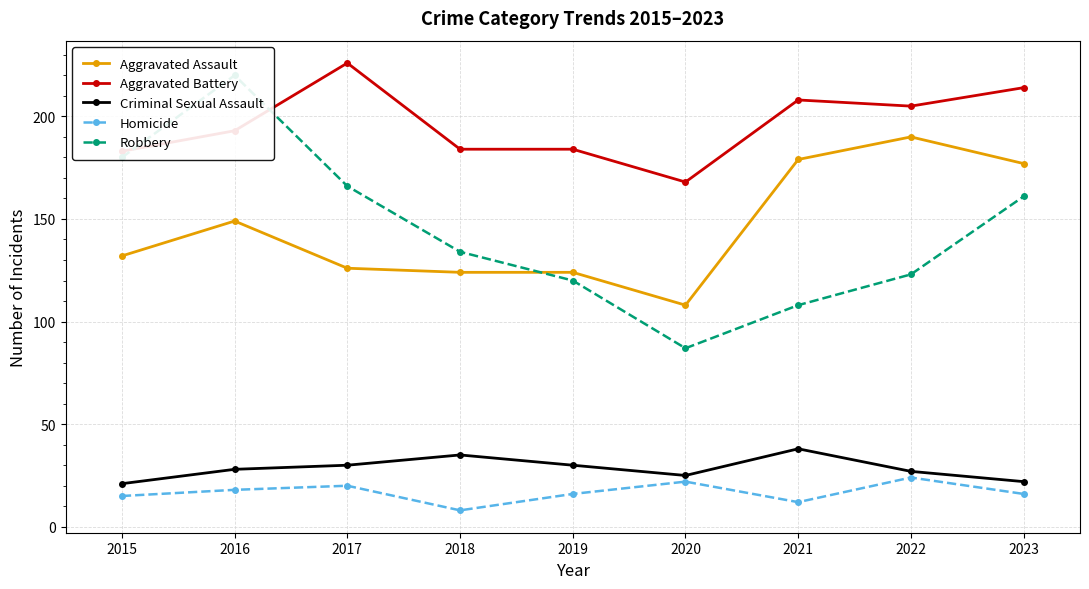

Reading left to right, transcribe all the data shown in this chart.

Aggravated Assault: 2015=132	2016=149	2017=126	2018=124	2019=124	2020=108	2021=179	2022=190	2023=177
Aggravated Battery: 2015=183	2016=193	2017=226	2018=184	2019=184	2020=168	2021=208	2022=205	2023=214
Criminal Sexual Assault: 2015=21	2016=28	2017=30	2018=35	2019=30	2020=25	2021=38	2022=27	2023=22
Homicide: 2015=15	2016=18	2017=20	2018=8	2019=16	2020=22	2021=12	2022=24	2023=16
Robbery: 2015=180	2016=220	2017=166	2018=134	2019=120	2020=87	2021=108	2022=123	2023=161